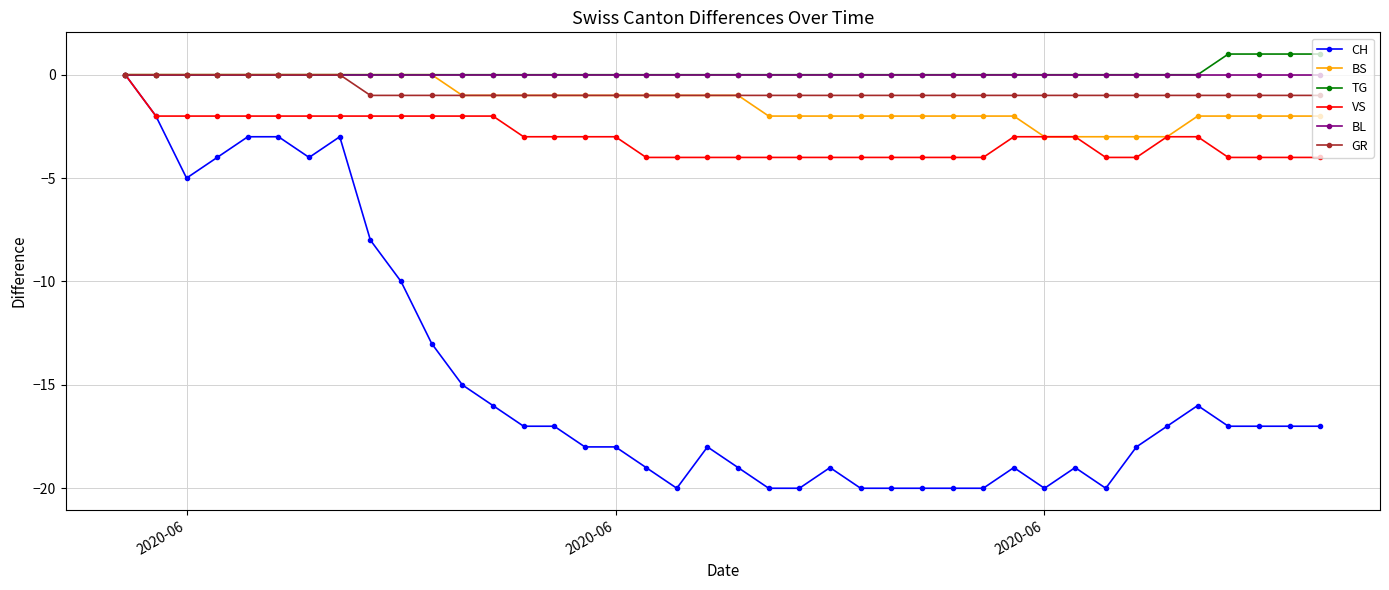

How many series are shown in this chart?

6